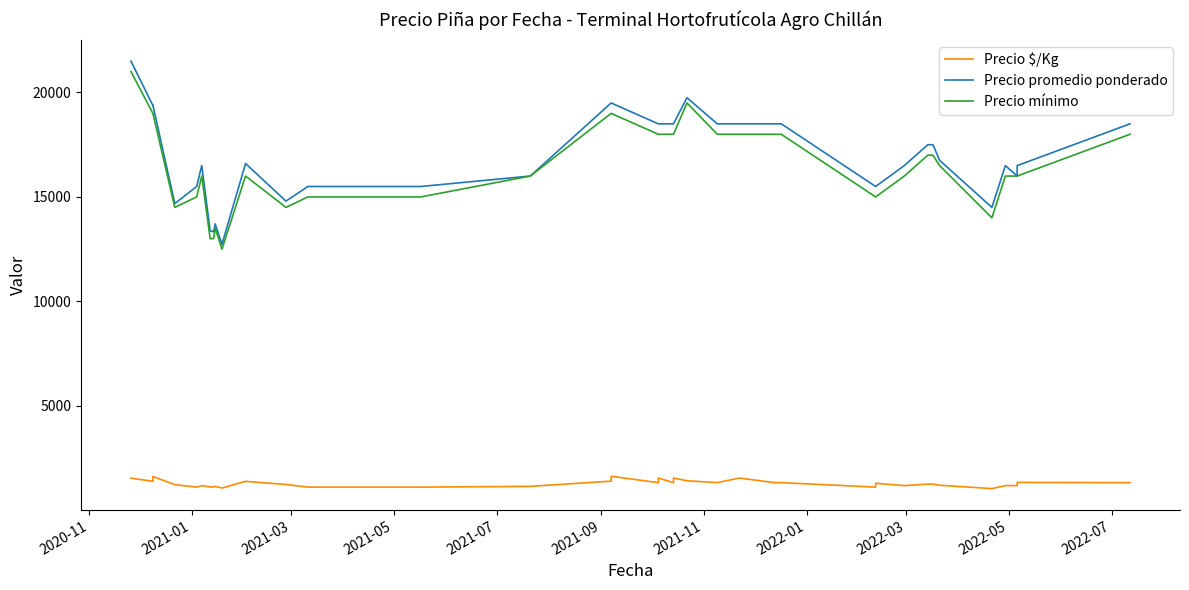

Which series has the largest total across all categories?

Precio promedio ponderado